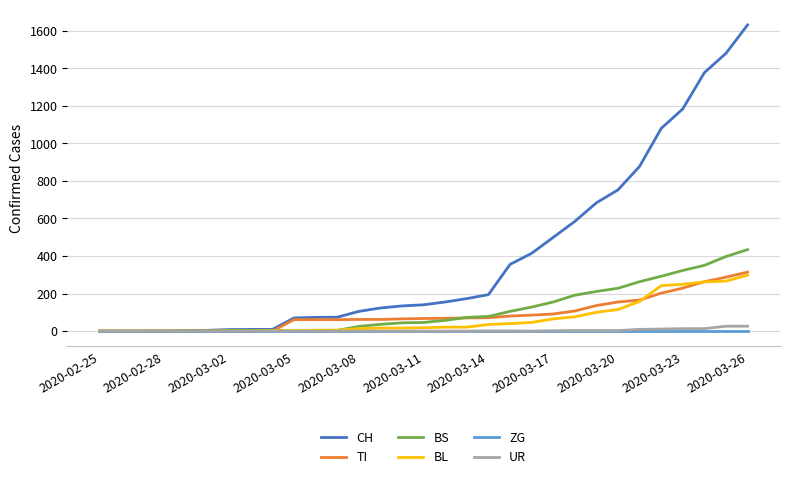

Which series has the widest spread of values?

CH